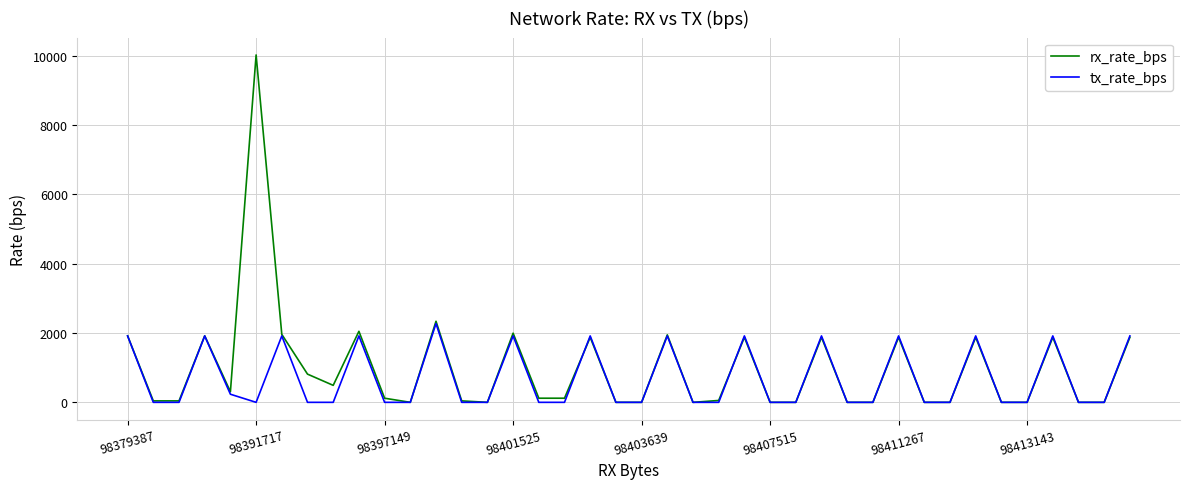

List the series in order of their peak value, highest first.

rx_rate_bps, tx_rate_bps